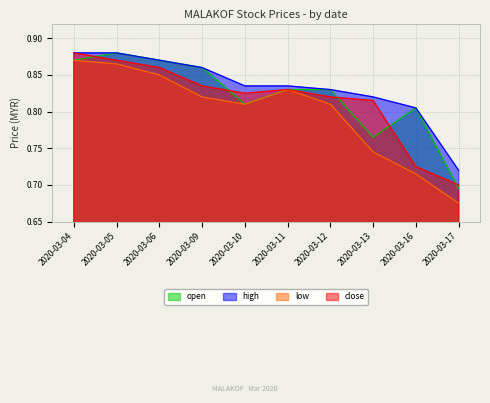

What is the greatest value displayed?

0.9